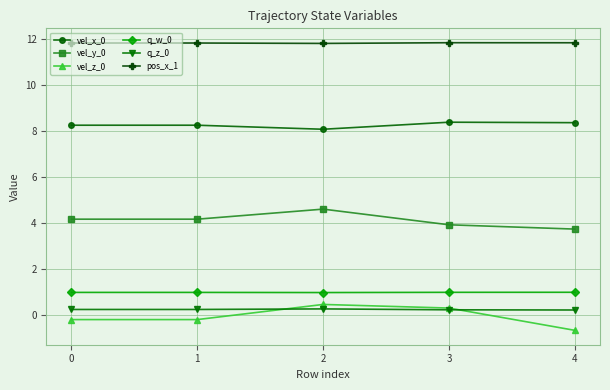

What is the difference between the maximum and second lowest values in the vel_z_0 series?

0.7